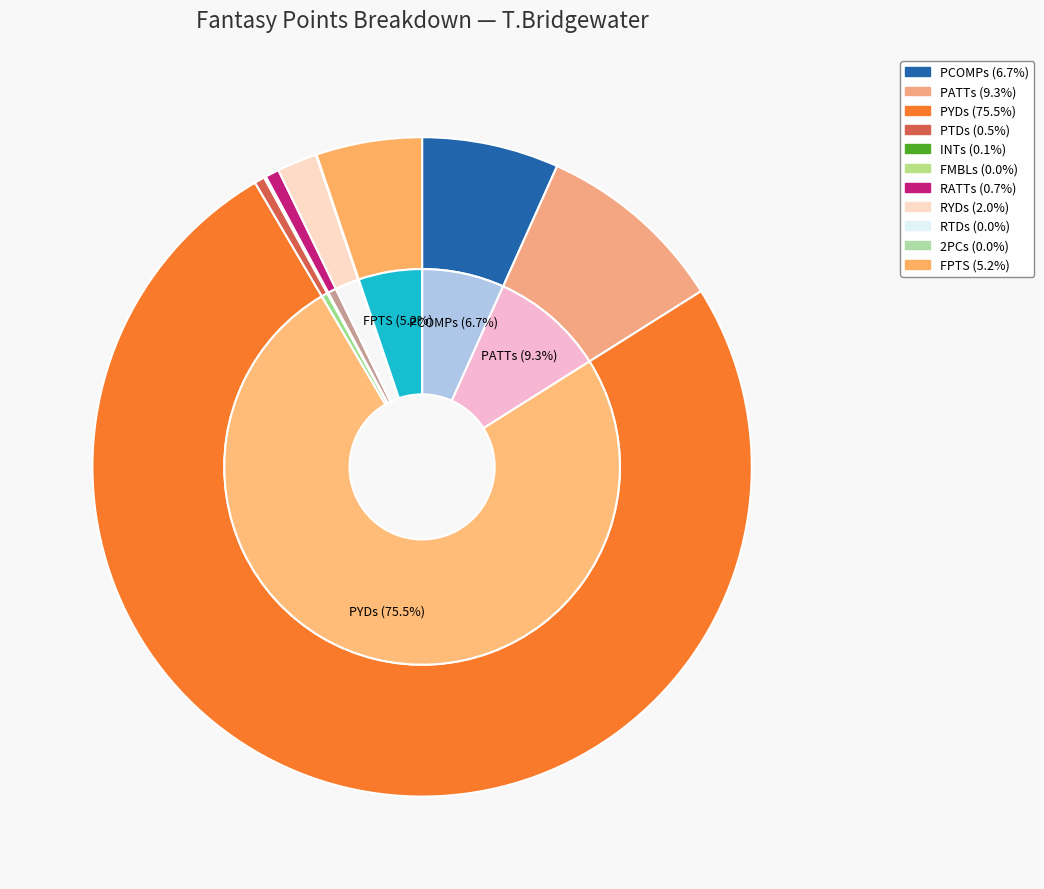

Is PYDs the majority of the pie?

Yes